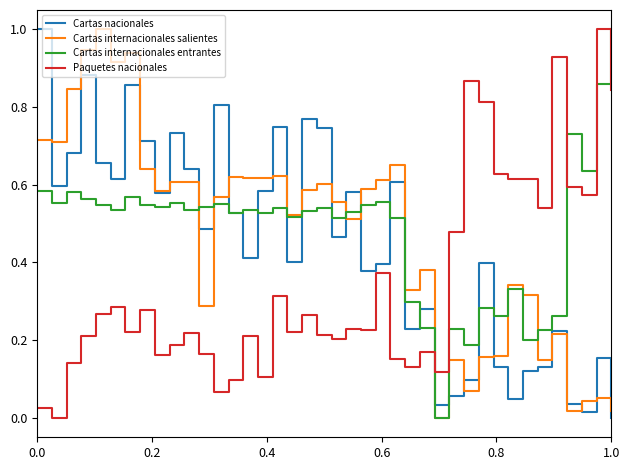

How many intersections are there between Paquetes nacionales and Cartas internacionales entrantes?

4